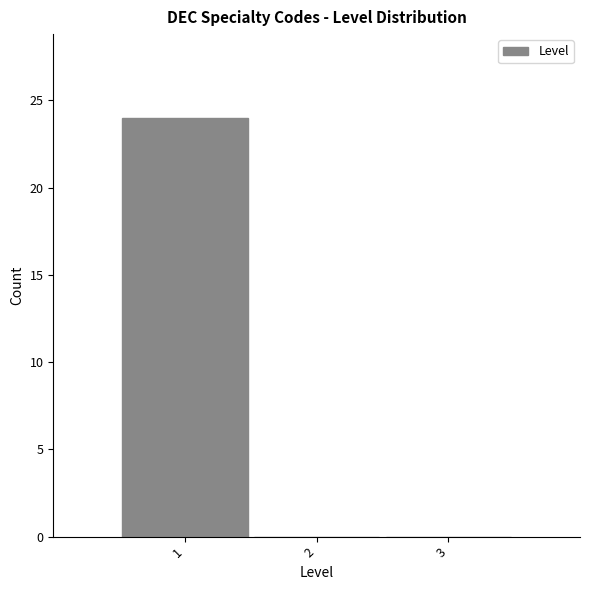

Which range on the x-axis has the tallest bar?

0.5 to 1.5